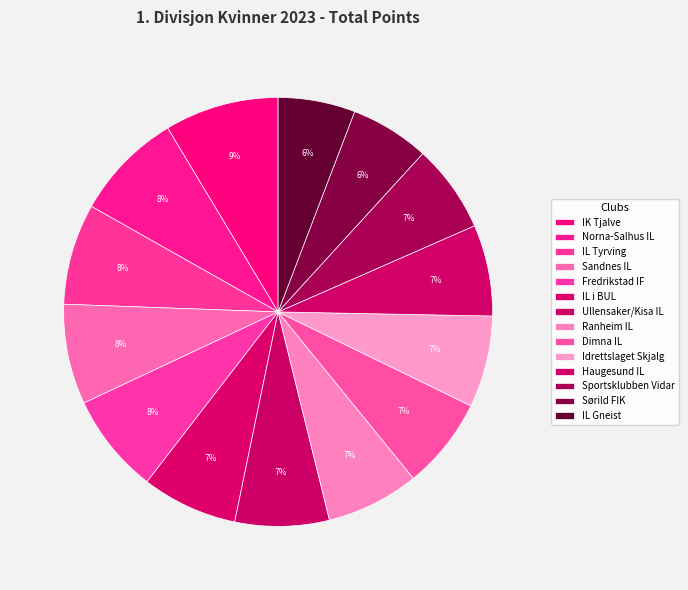

Between IL Gneist and Haugesund IL, which is larger?

Haugesund IL